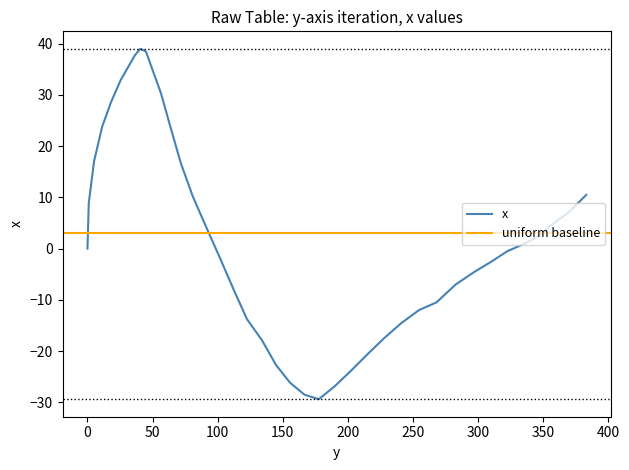

What is the minimum value shown in the chart?

-29.4